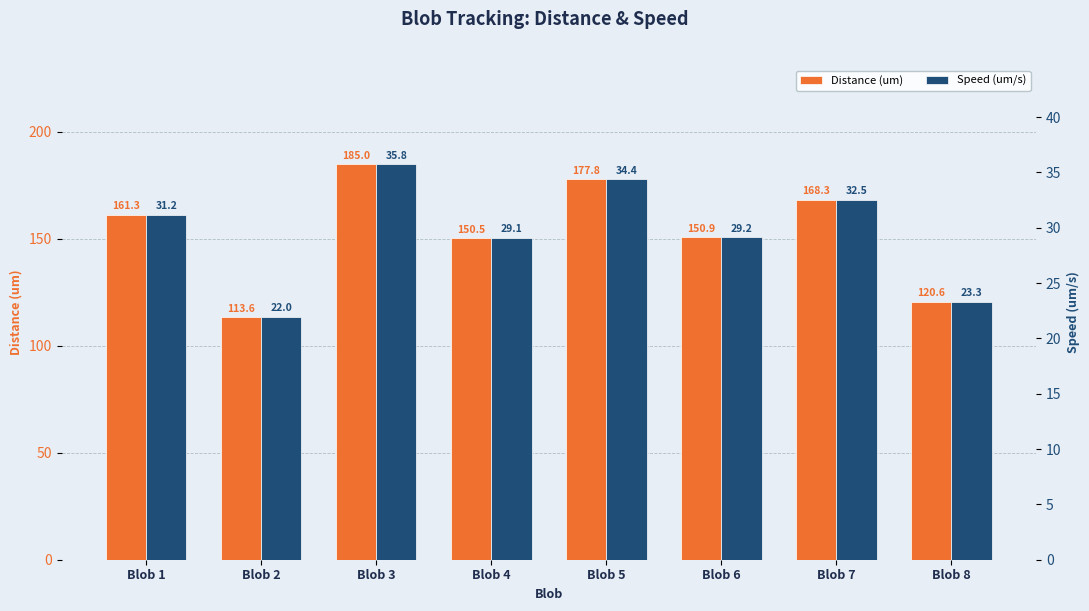

How many values in the Speed (um/s) series exceed 31?

4